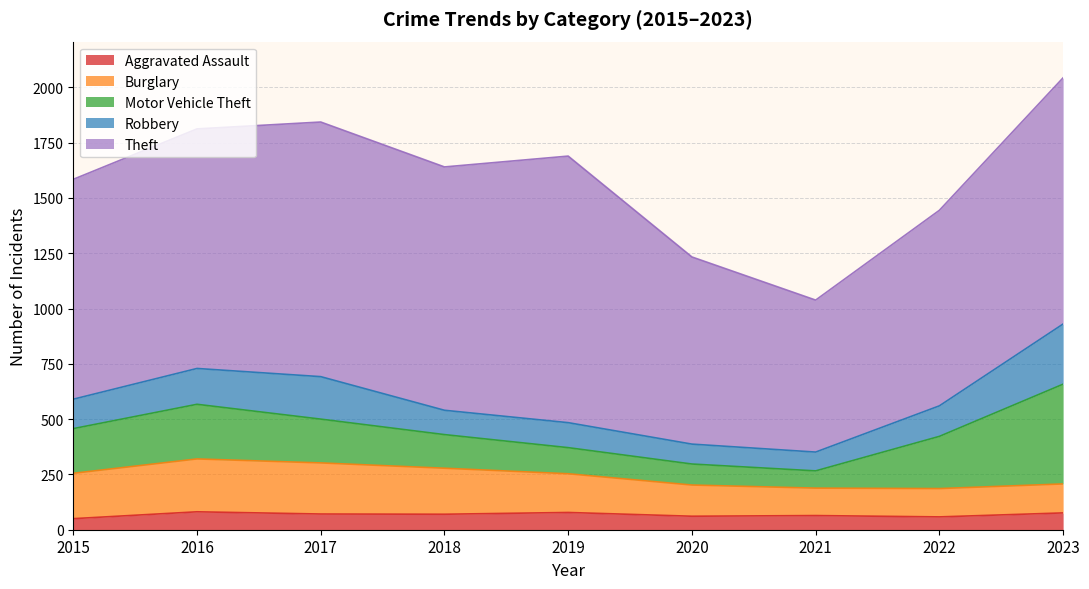

At which label does Theft reach its peak?

2019